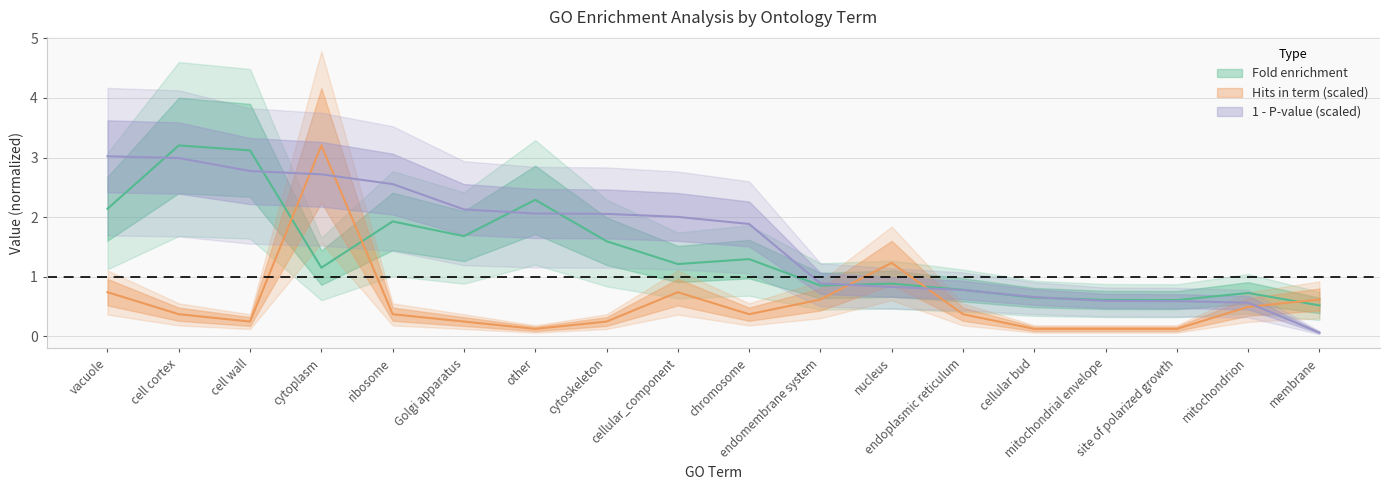

In Fold enrichment, how many points are lower than both neighbors (excluding endpoints)?

5